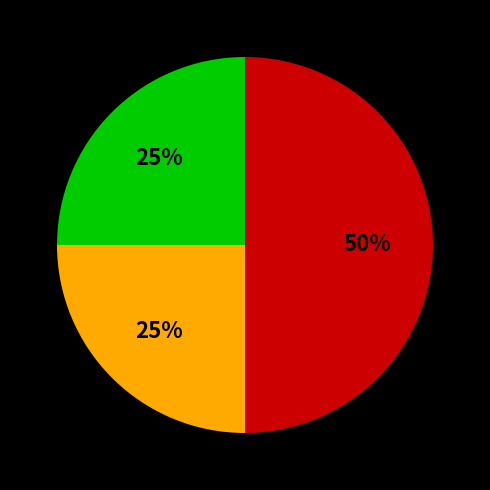

To the nearest percent, what is the difference between the largest and smallest slice percentages?

25%